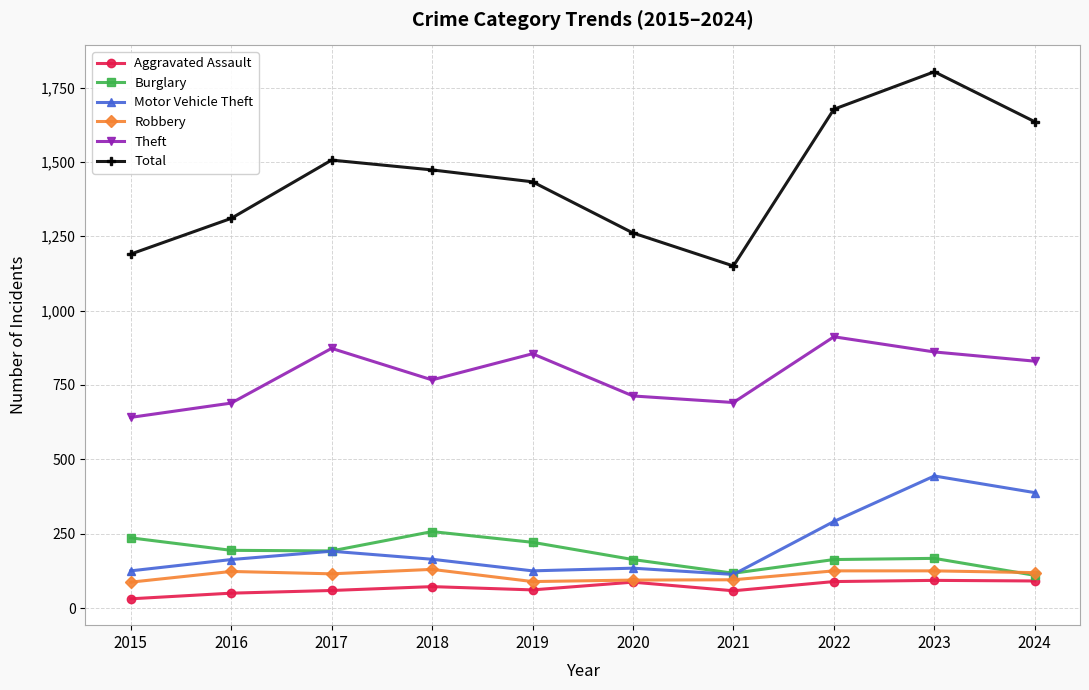

The Burglary series shows 79 at 2015. True or false?

False